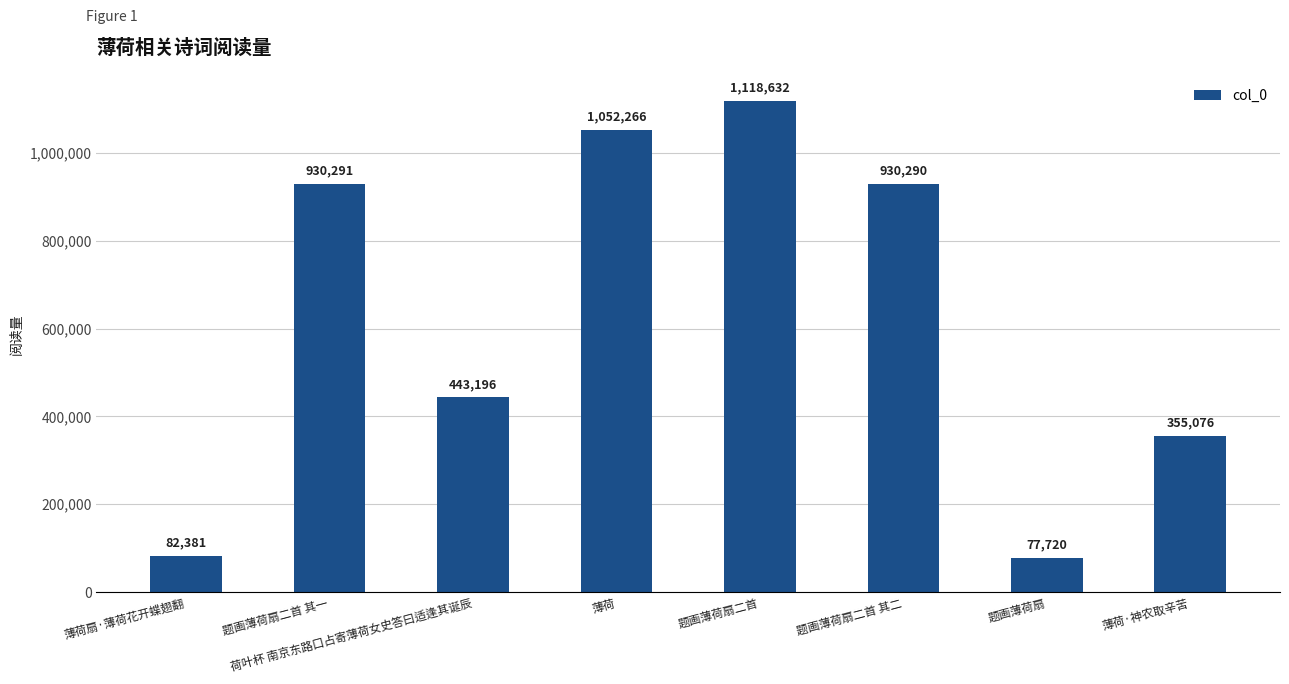

What is the label of the 5th bar from the left?

题画薄荷扇二首